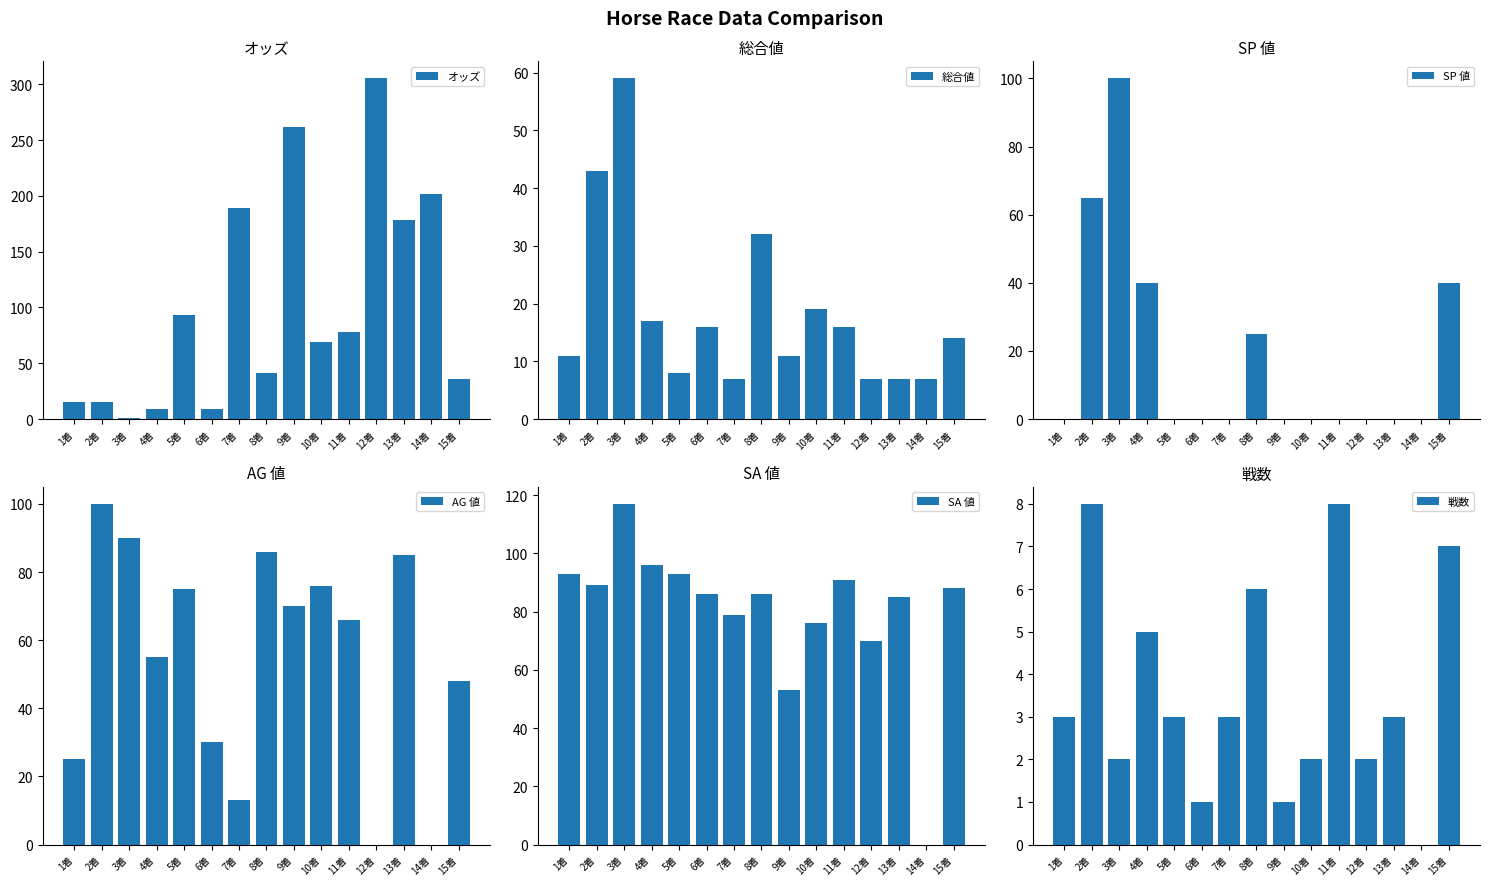

What are all the series names shown in the legend?

オッズ, 総合値, SP 値, AG 値, SA 値, 戦数